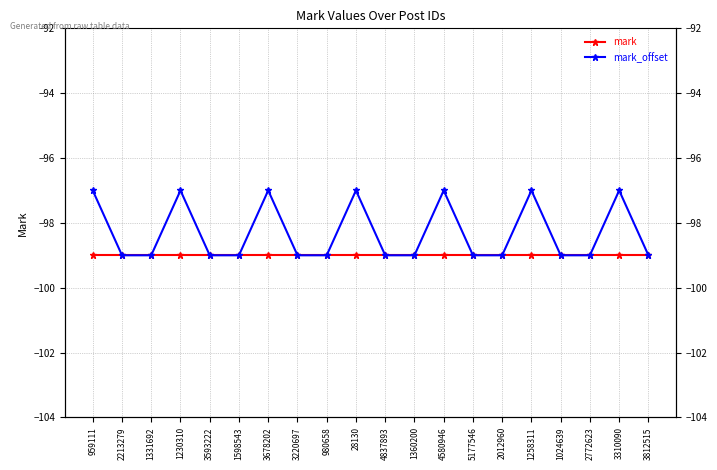

Reading left to right, list all the values displayed in this chart.

mark: -99	-99	-99	-99	-99	-99	-99	-99	-99	-99	-99	-99	-99	-99	-99	-99	-99	-99	-99	-99
mark_offset: -97	-99	-99	-97	-99	-99	-97	-99	-99	-97	-99	-99	-97	-99	-99	-97	-99	-99	-97	-99